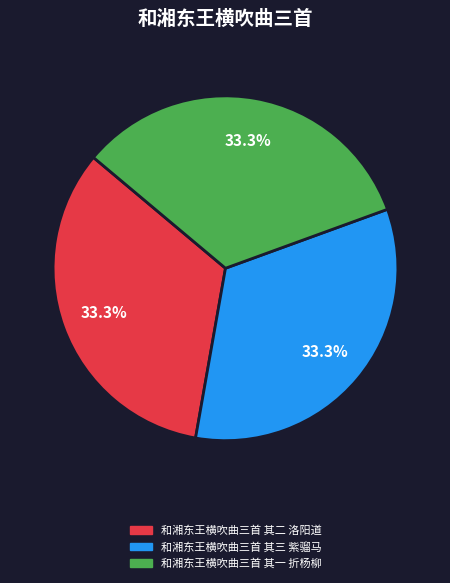

Count the number of slices in the pie.

3